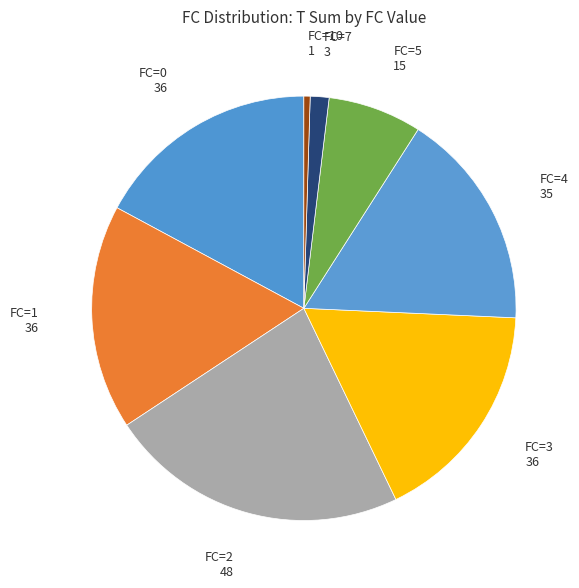

How many slices are in this pie chart?

8